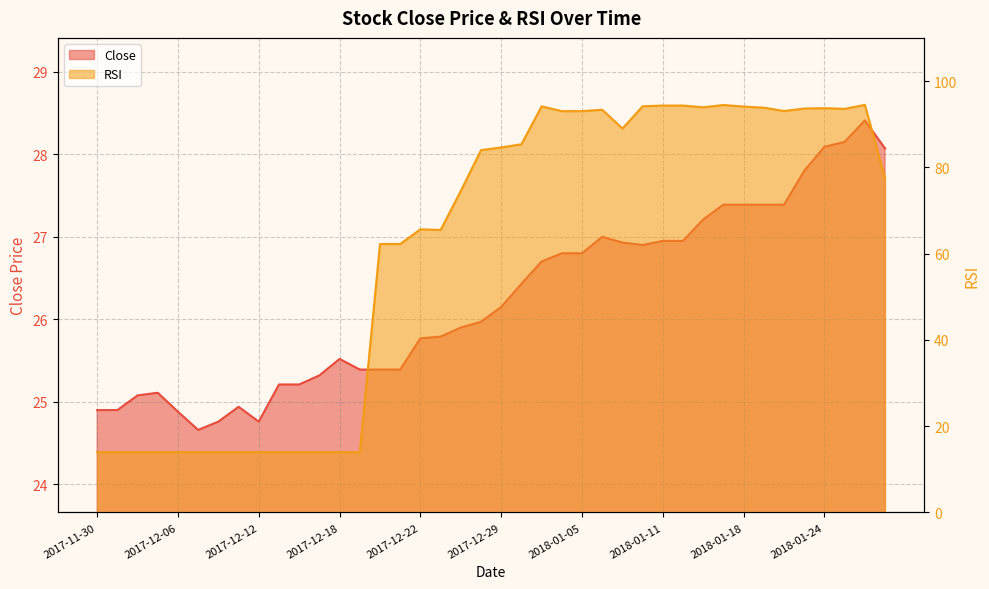

At which category does Close reach its first local valley?

2017-12-07